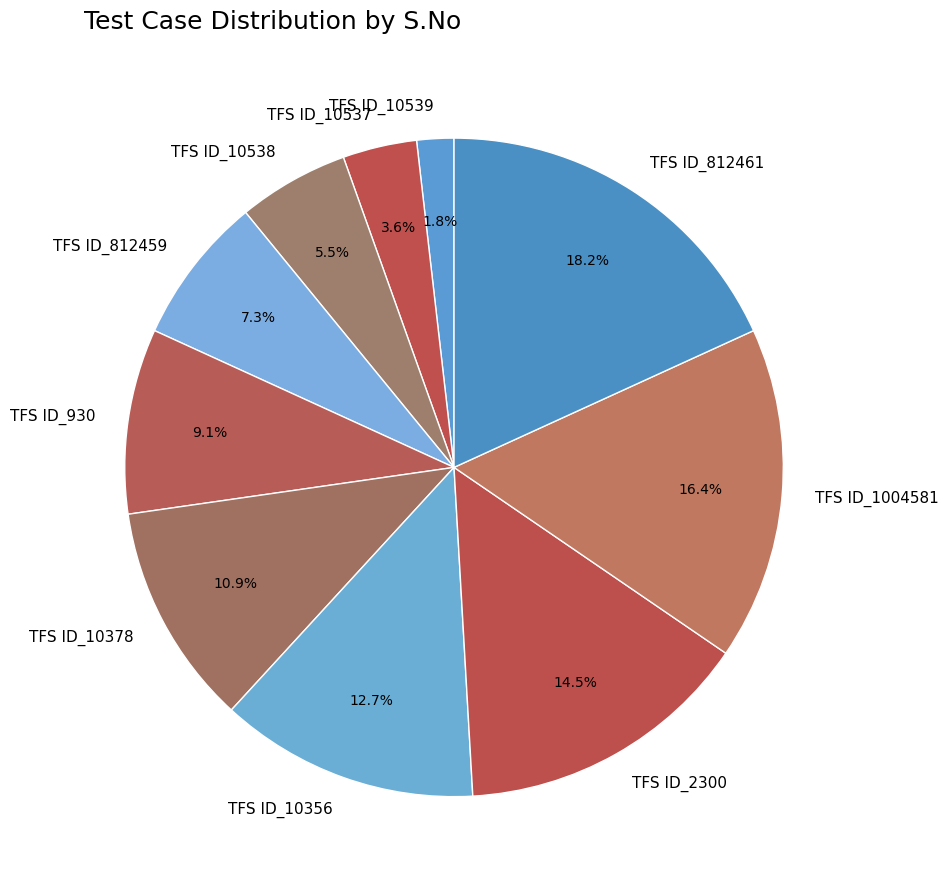

True or false: TFS ID_10537 accounts for 4% of the total.

True